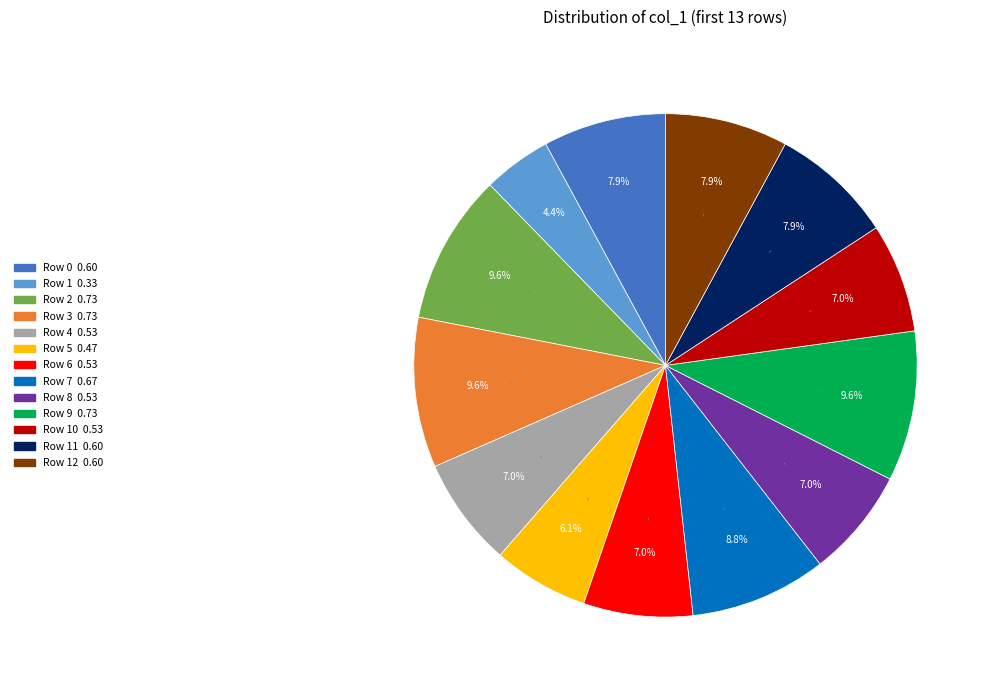

Does any single category account for the majority?

No